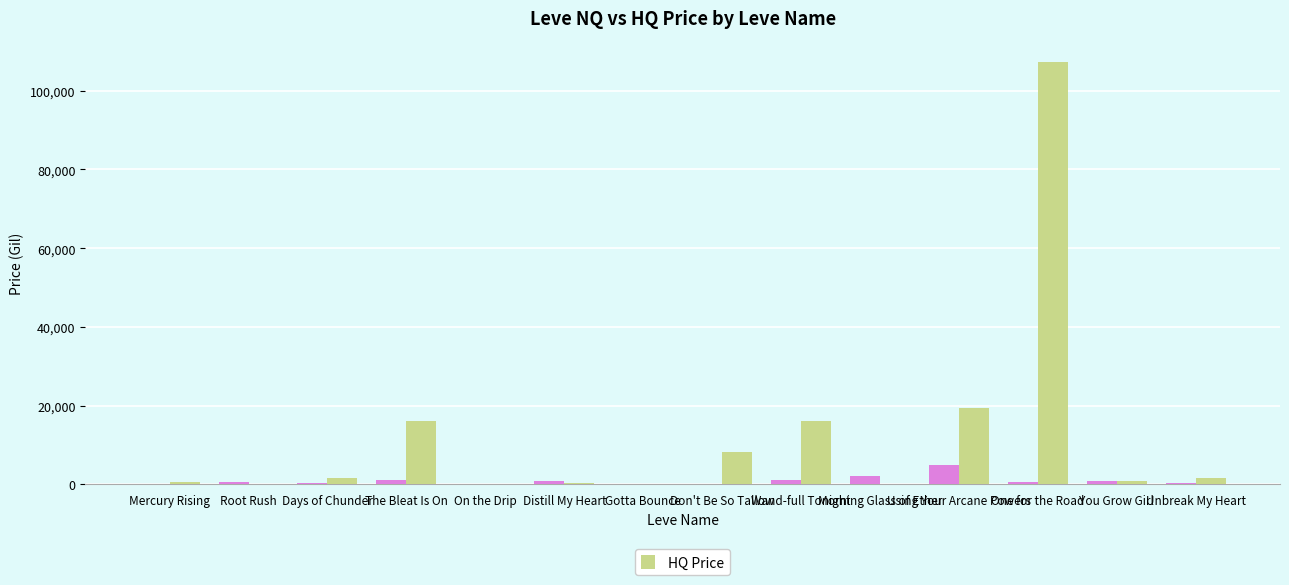

What is the label of the 4th bar from the left?

The Bleat Is On